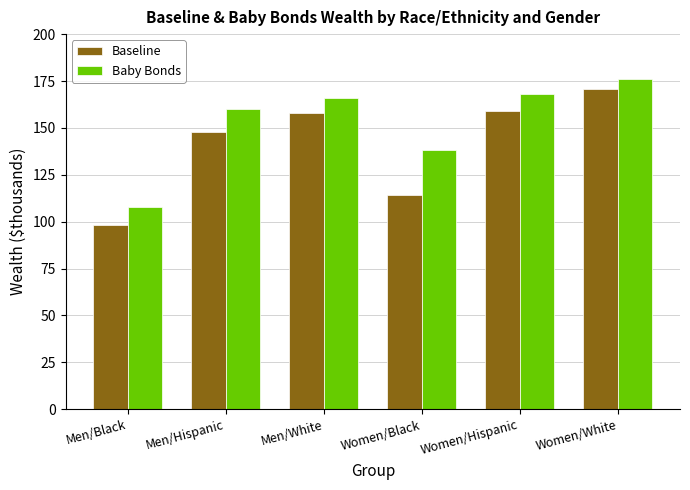

At which label is Baseline closest to 134?

Men/Hispanic